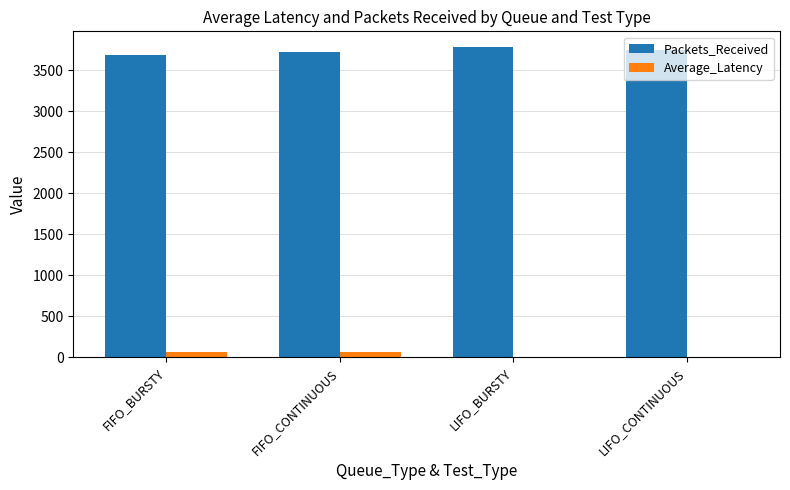

The value of Packets_Received at FIFO_BURSTY is 3678.0. True or false?

True